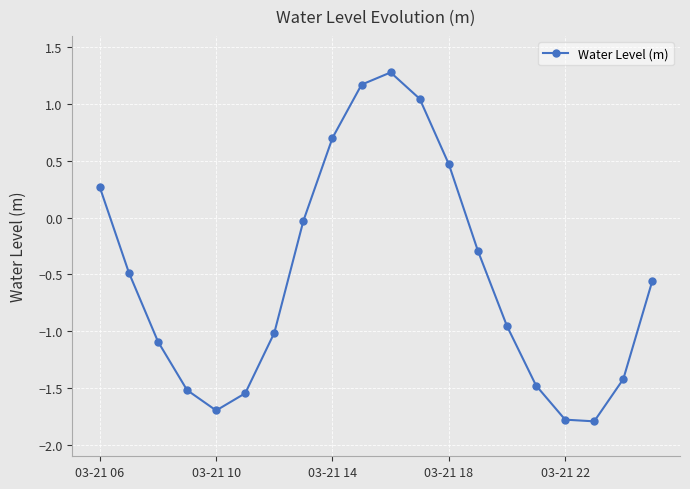

What is the difference between the maximum and minimum values?

3.1